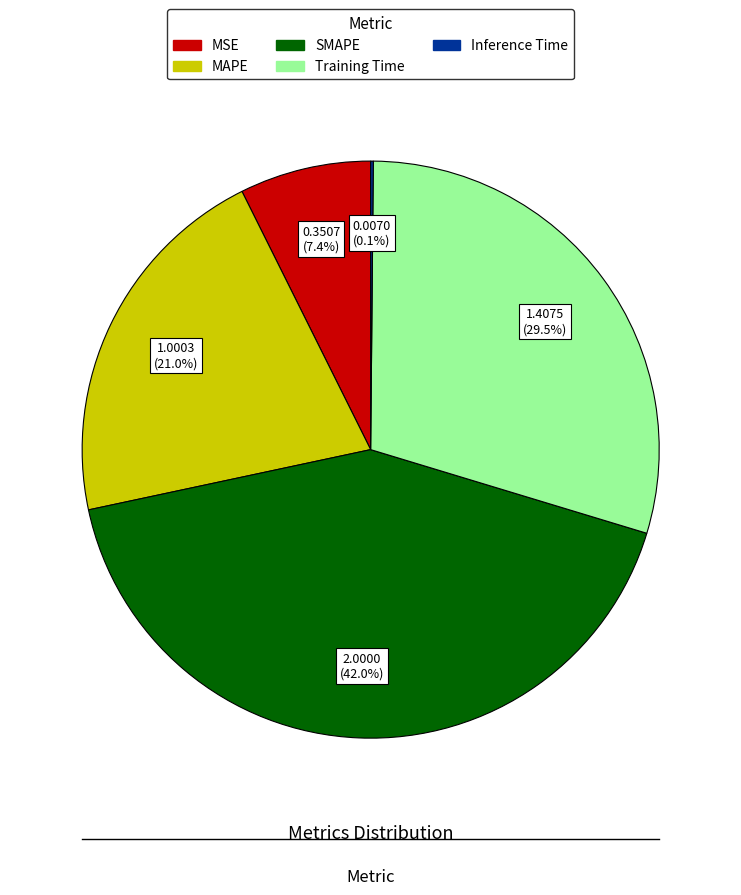

What is the ratio of the value at Training Time to the value at MAPE?

1.4